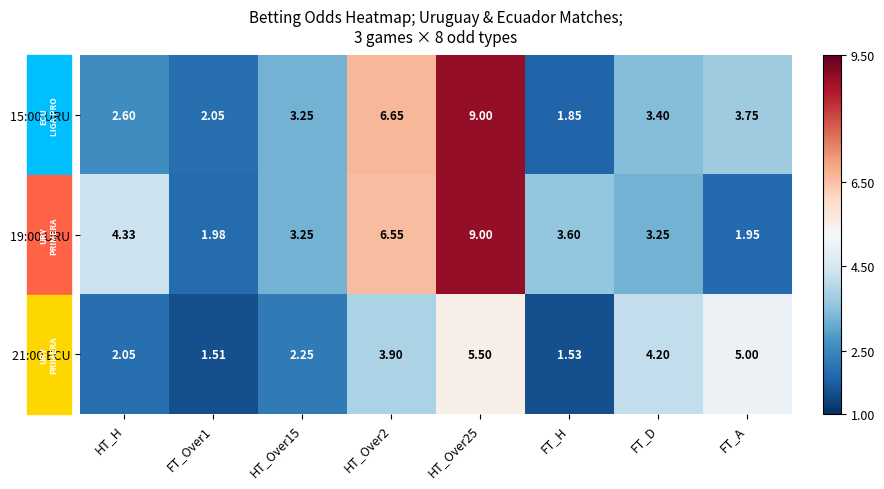

What is the greatest value displayed?

9.0